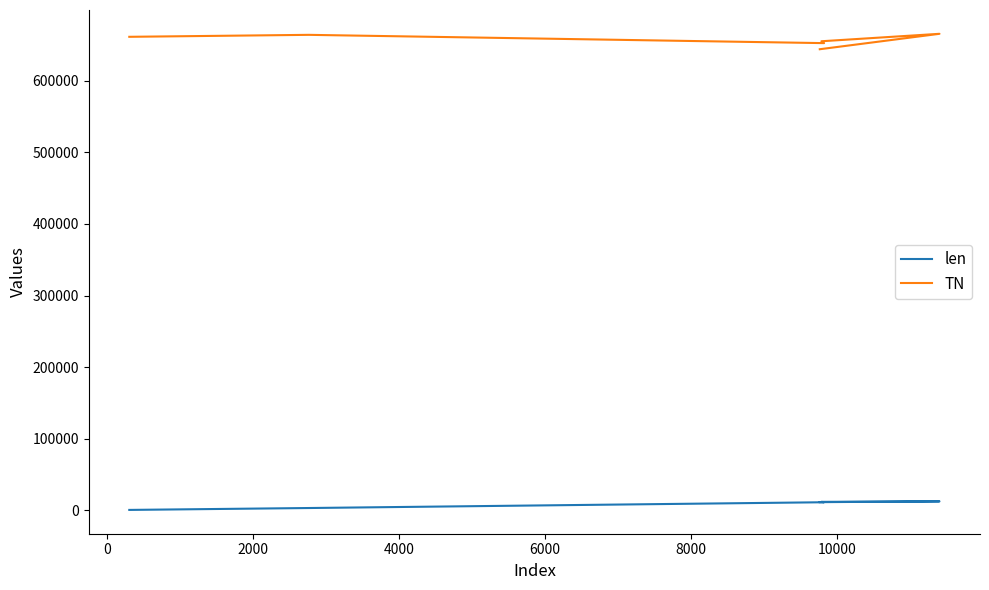

Is the value of len at 2000 greater than the value of TN at −2000?

No